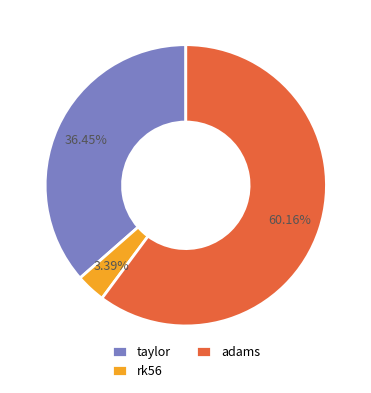

Is it true that taylor is 45% of the pie?

False